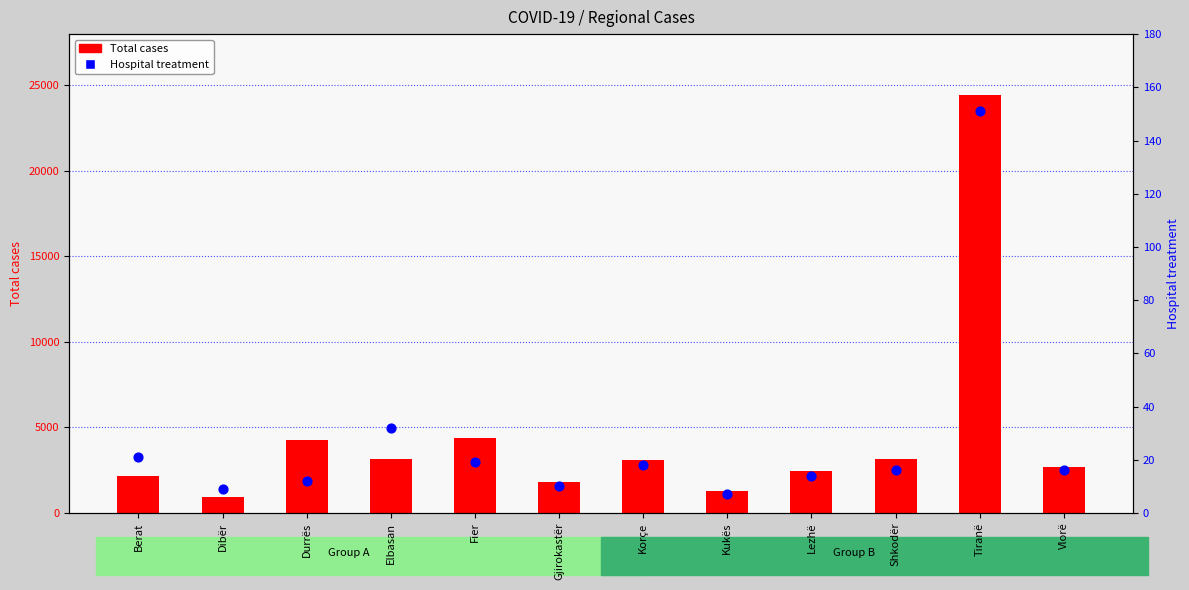

At which category is the sum across all series the highest?

Tiranë